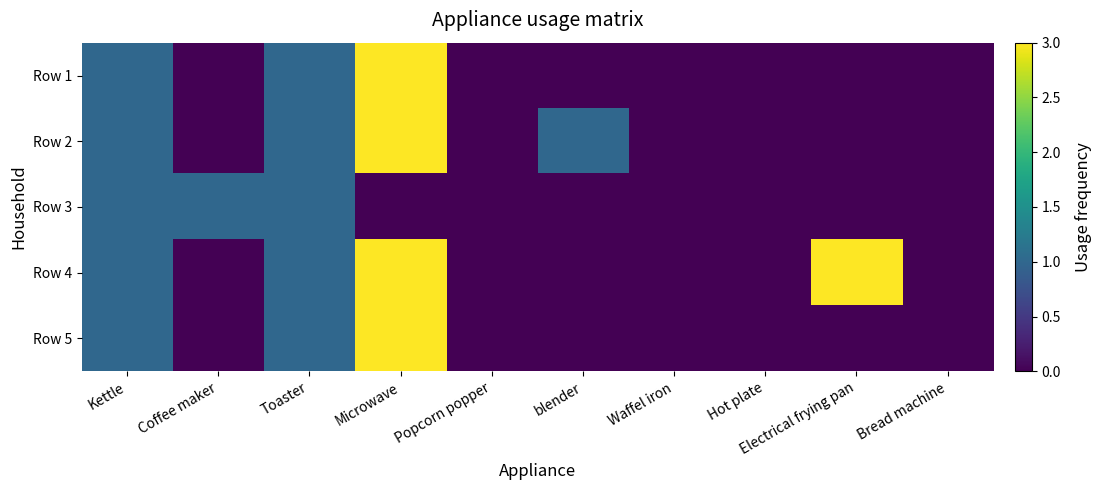

List the series in order of their peak value, lowest first.

Row 3, Row 1, Row 2, Row 4, Row 5